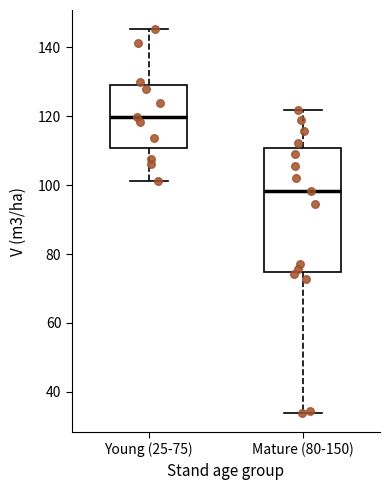

Which box is the tallest, from its lower edge to its upper edge?

Mature (80-150)